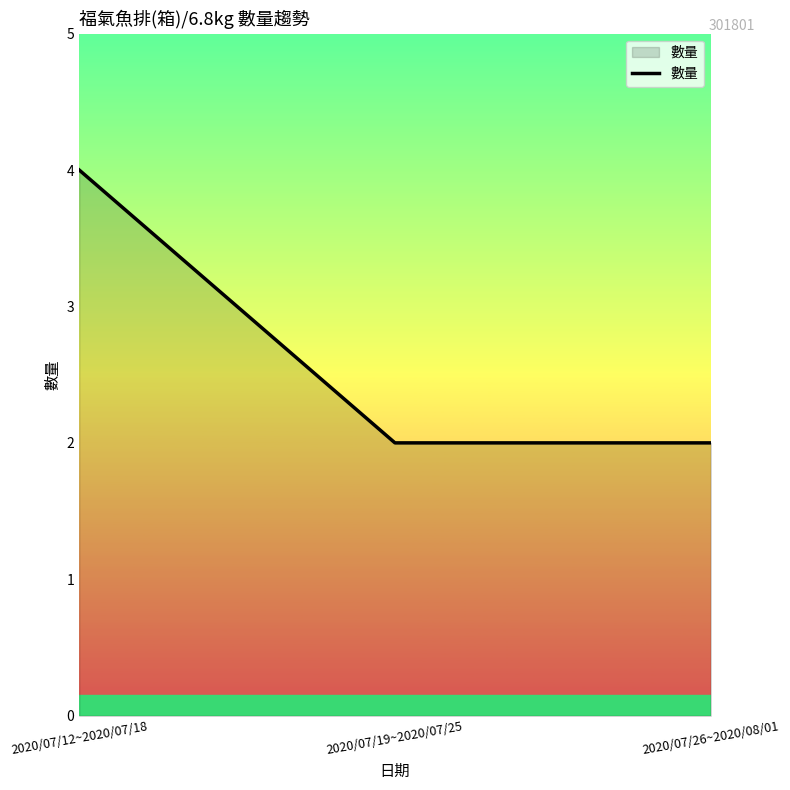

The chart shows a value of 3 at 2020/07/12~2020/07/18. True or false?

False